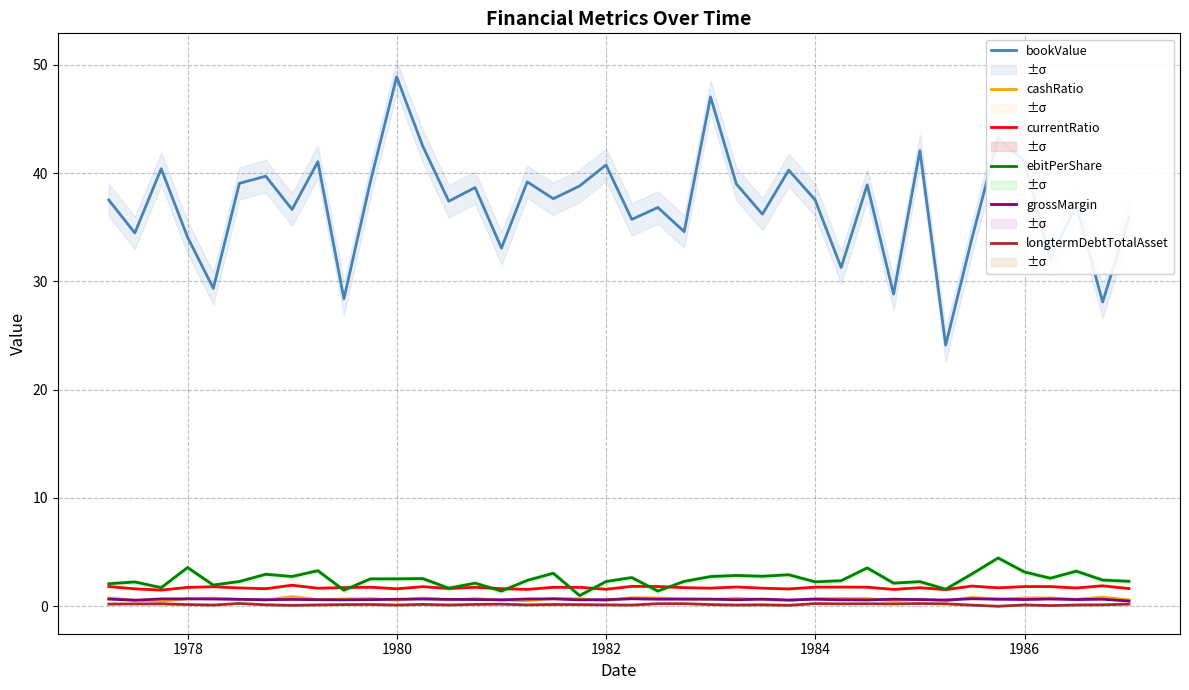

True or false: longtermDebtTotalAsset and currentRatio intersect in this chart.

False